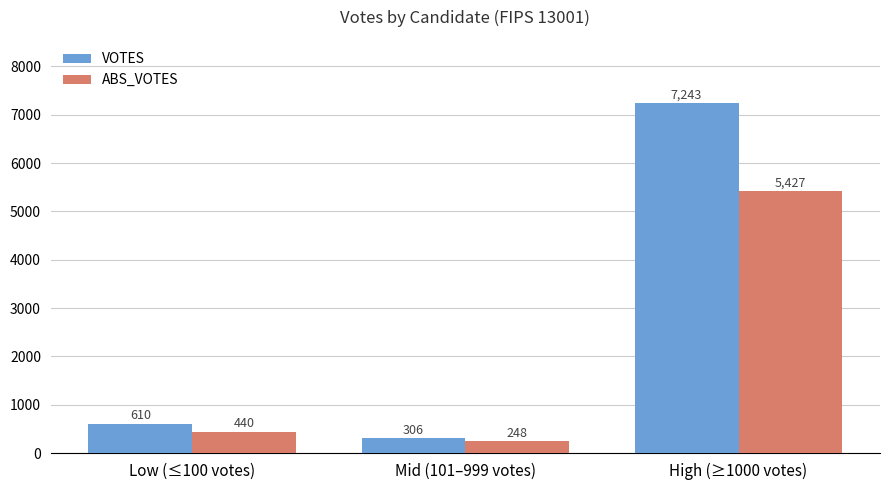

How many bars are there in total?

6